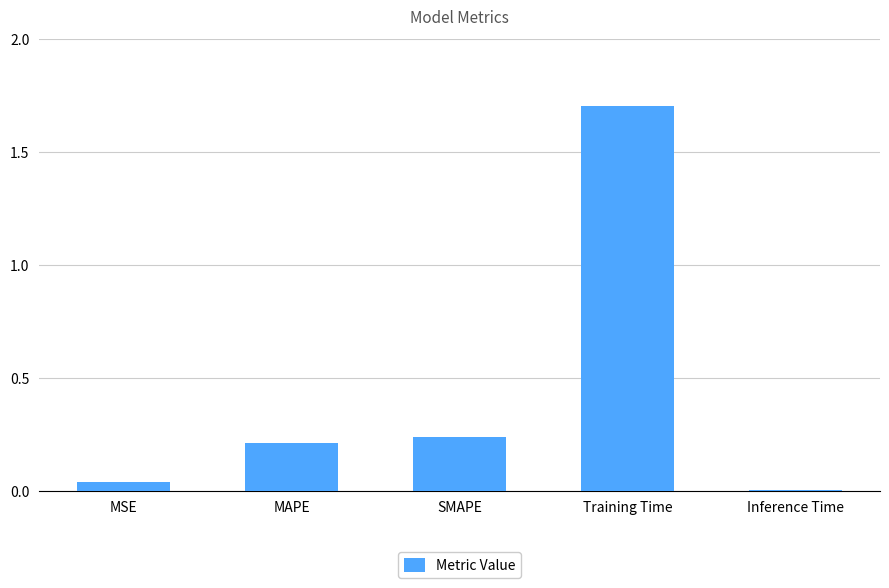

Count the number of data series in this chart.

1